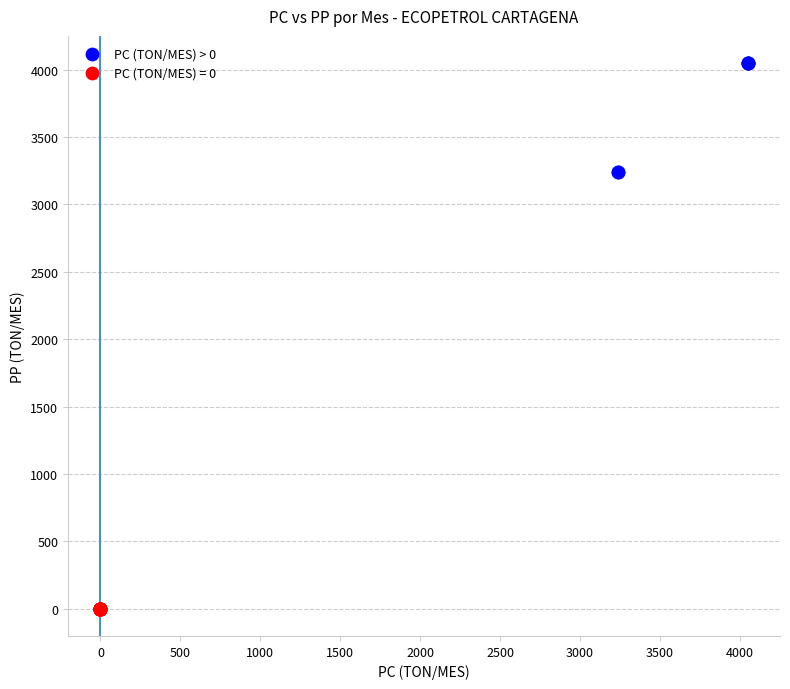

Which series contains the lowest Y value?

PC (TON/MES) = 0